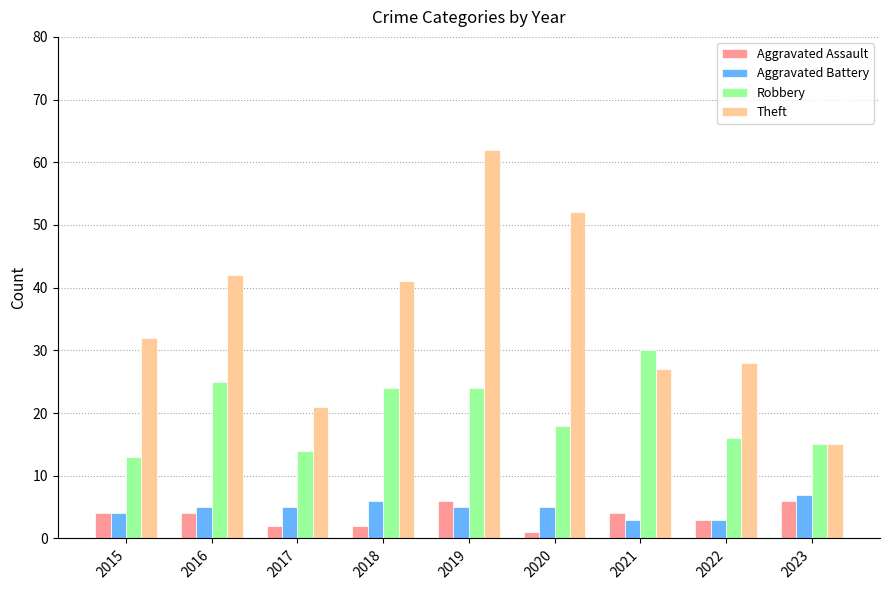

Reading right to left, what are all the values shown in this chart?

Aggravated Assault: 2023=6	2022=3	2021=4	2020=1	2019=6	2018=2	2017=2	2016=4	2015=4
Aggravated Battery: 2023=7	2022=3	2021=3	2020=5	2019=5	2018=6	2017=5	2016=5	2015=4
Robbery: 2023=15	2022=16	2021=30	2020=18	2019=24	2018=24	2017=14	2016=25	2015=13
Theft: 2023=15	2022=28	2021=27	2020=52	2019=62	2018=41	2017=21	2016=42	2015=32